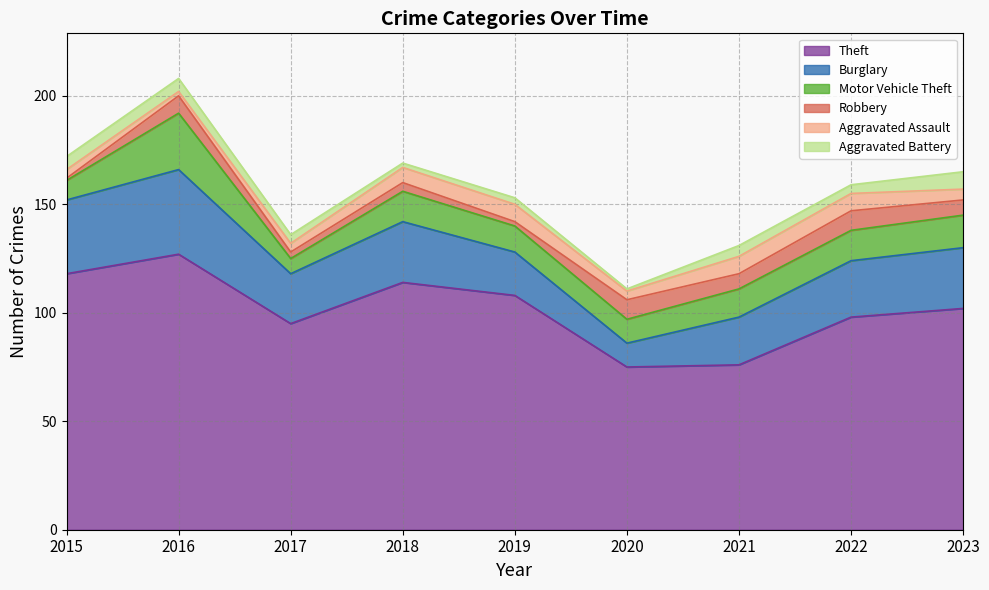

Rank the categories by Robbery value from lowest to highest.

2015, 2019, 2017, 2018, 2021, 2023, 2016, 2020, 2022